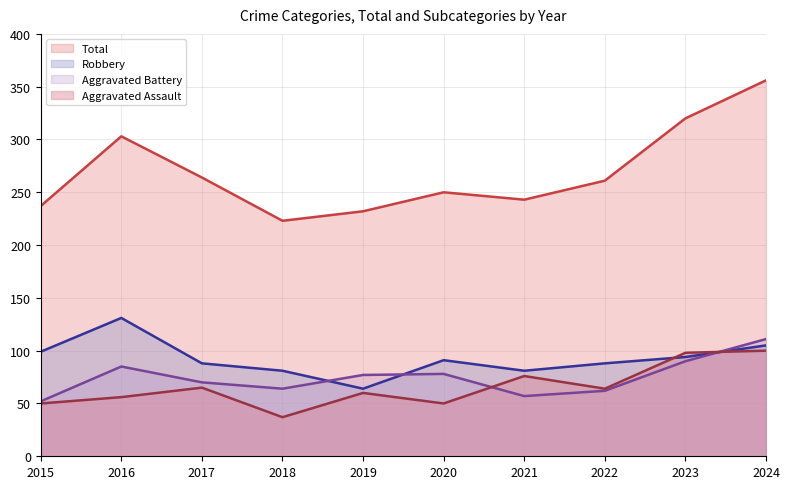

How many data points in Robbery are above 91?

4